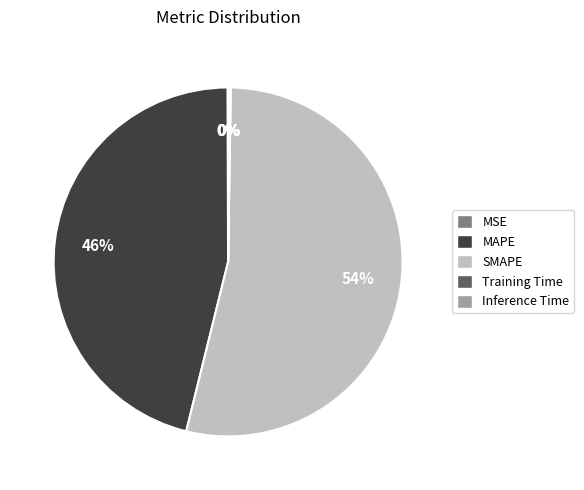

To the nearest percent, what is the difference between the largest and smallest slice percentages?

54%